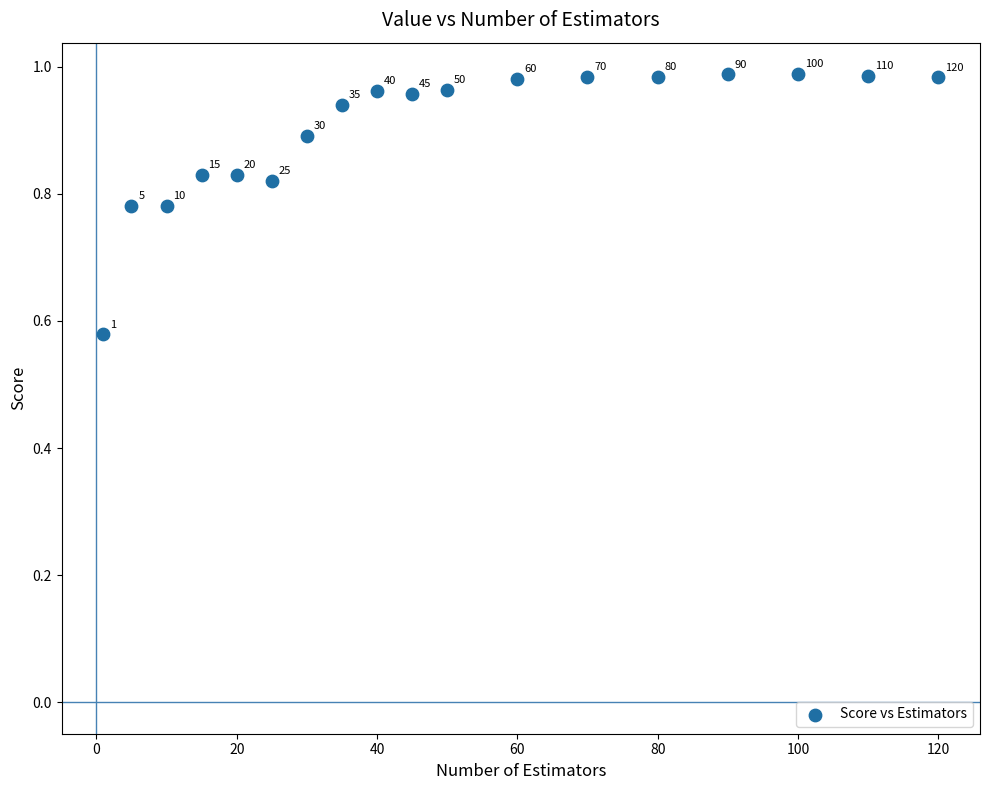

What is the range of Y values (max minus min)?

0.4